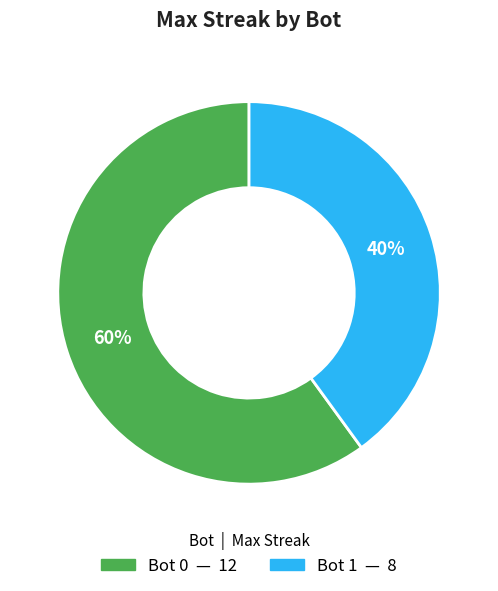

Count the number of slices in the pie.

2